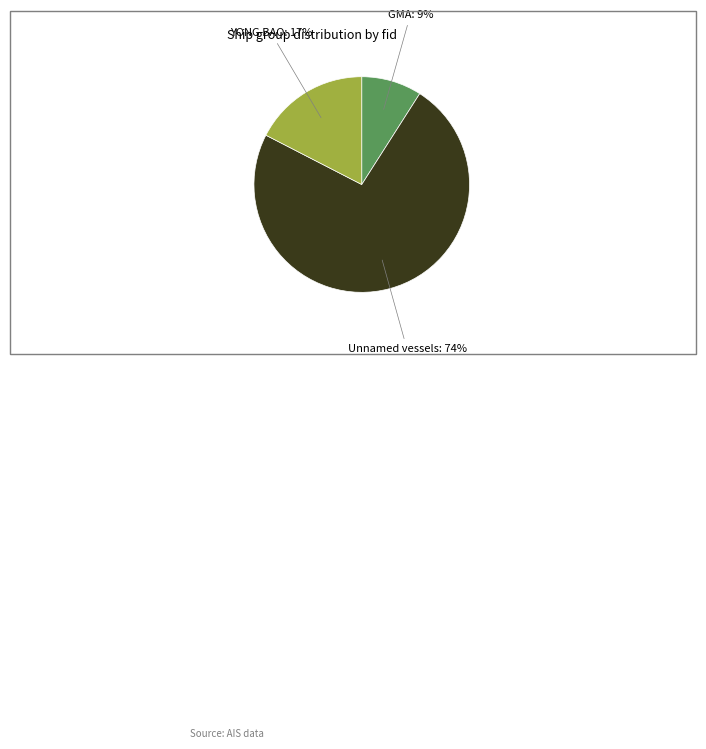

Is there any slice that represents more than half of the pie?

Yes